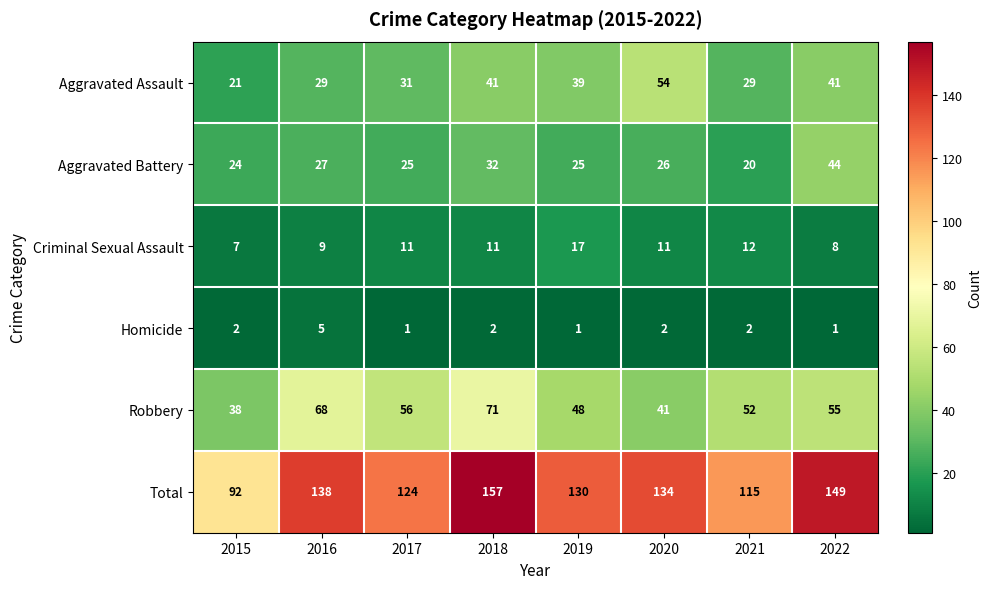

Which series has the largest range (max minus min)?

Total